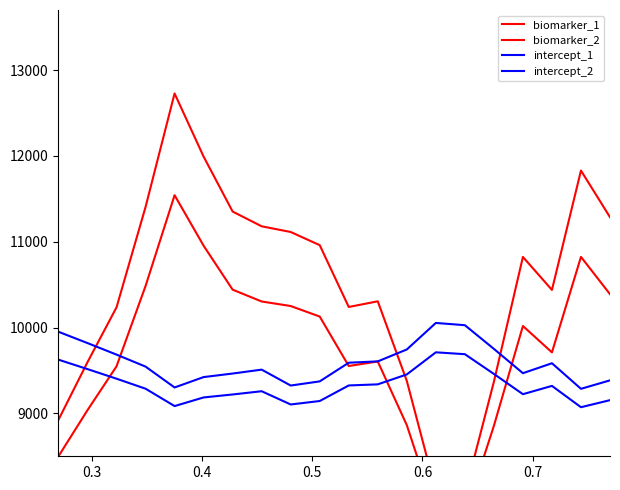

Is it true that biomarker_2 equals 4580.2 at 0.5?

False